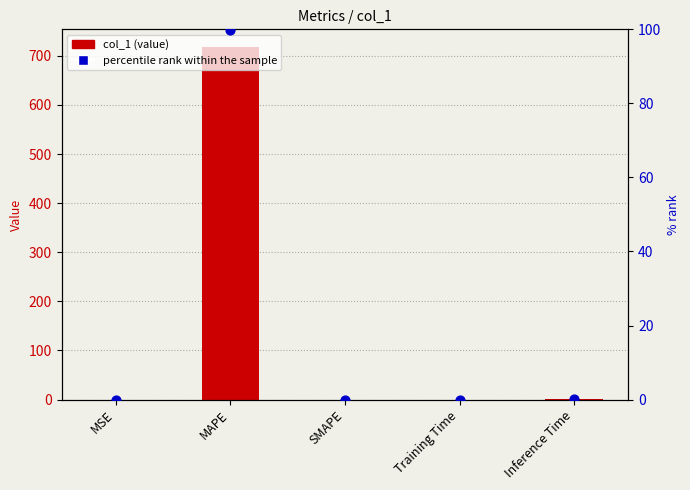

What is the total value across all series at Inference Time?

1.1